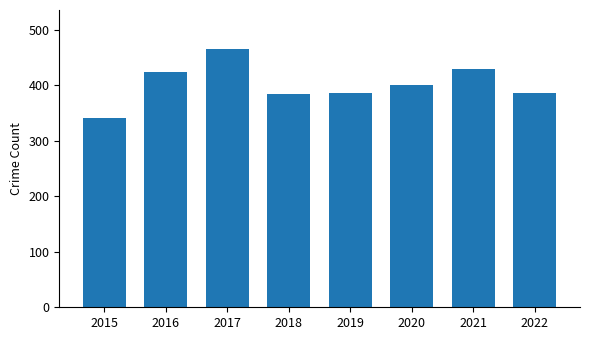

What is the value of the 4th bar from the left?

385